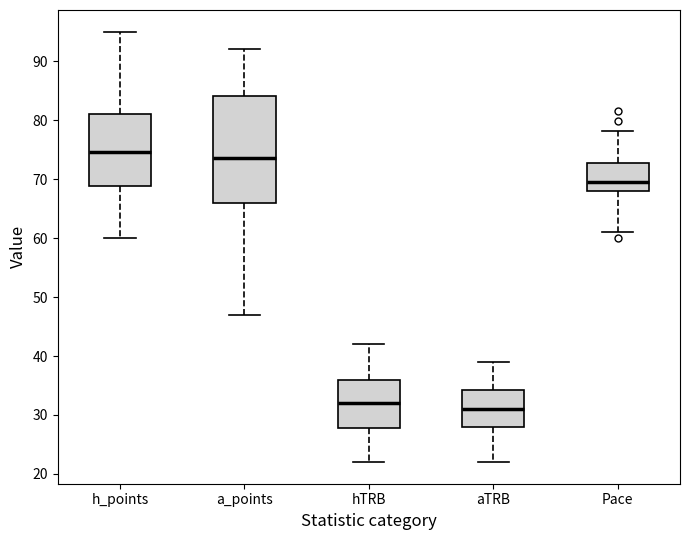

Reading left to right, transcribe this box plot: for each box, give where its median line is, the range the box spans, and where its two whiskers end, as read against the y-axis. The values are not printed on the chart, so give them approximately, as read against the axis.

h_points: median 75, box 69 to 81, whiskers 60 to 95
a_points: median 74, box 66 to 84, whiskers 47 to 92
hTRB: median 32, box 28 to 36, whiskers 22 to 42
aTRB: median 31, box 28 to 34, whiskers 22 to 39
Pace: median 70, box 68 to 73, whiskers 61 to 78